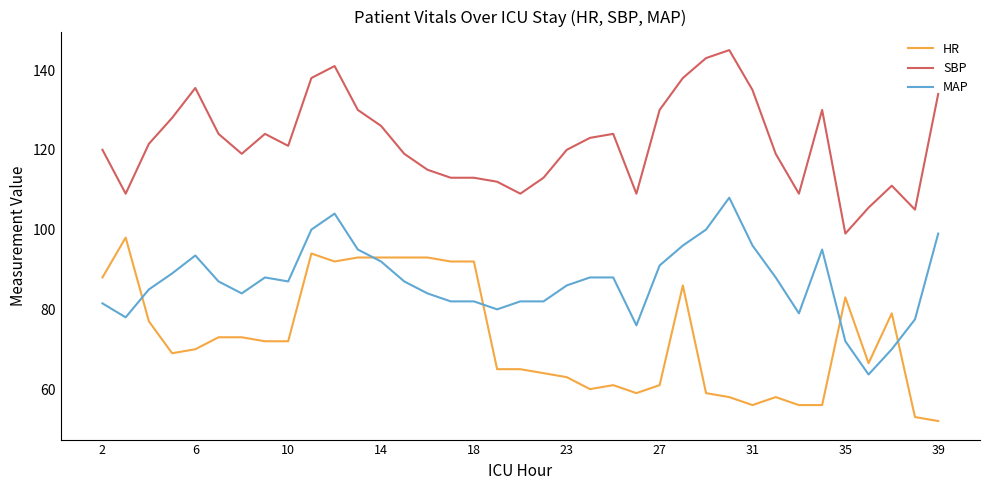

True or false: SBP and HR intersect in this chart.

False